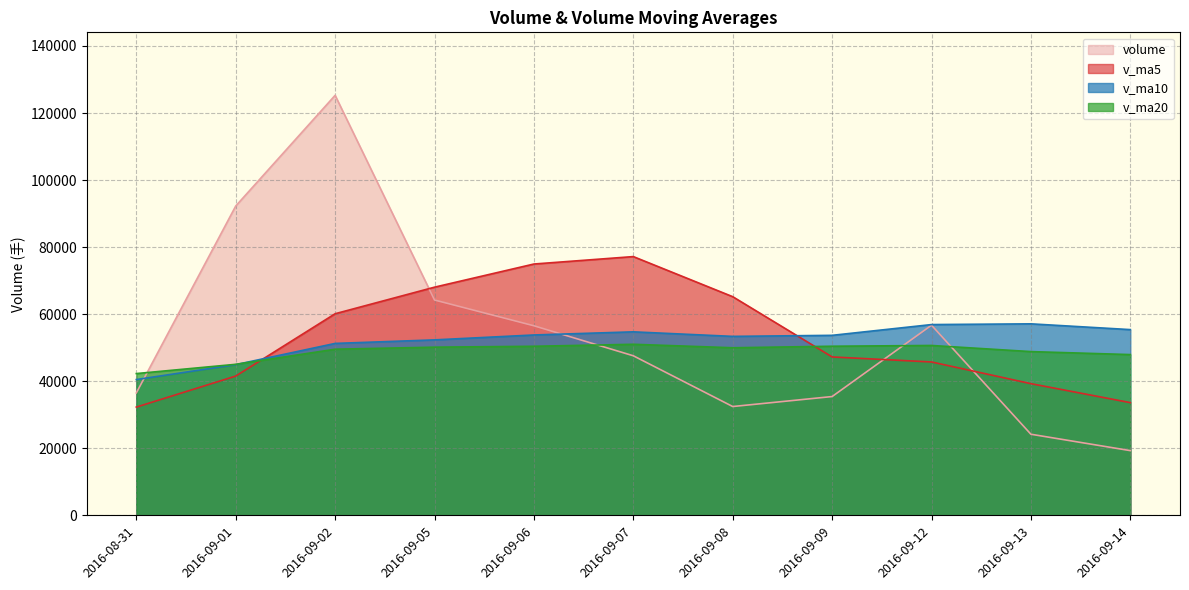

Reading left to right, transcribe all the data shown in this chart.

volume: 2016-08-31=36504.2	2016-09-01=92254.5	2016-09-02=125275.3	2016-09-05=64215.0	2016-09-06=56531.7	2016-09-07=47585.2	2016-09-08=32447.0	2016-09-09=35423.0	2016-09-12=56704.2	2016-09-13=24179.8	2016-09-14=19291.8
v_ma5: 2016-08-31=32277.8	2016-09-01=41531.1	2016-09-02=60125.1	2016-09-05=68049.8	2016-09-06=74956.2	2016-09-07=77172.4	2016-09-08=65210.9	2016-09-09=47240.4	2016-09-12=45738.2	2016-09-13=39267.8	2016-09-14=33609.2
v_ma10: 2016-08-31=40490.1	2016-09-01=44942.1	2016-09-02=51271.1	2016-09-05=52326.8	2016-09-06=53791.9	2016-09-07=54725.1	2016-09-08=53371.0	2016-09-09=53682.8	2016-09-12=56894.0	2016-09-13=57112.0	2016-09-14=55390.8
v_ma20: 2016-08-31=42277.4	2016-09-01=45037.8	2016-09-02=49544.5	2016-09-05=50154.1	2016-09-06=50417.4	2016-09-07=51012.7	2016-09-08=49975.3	2016-09-09=50432.0	2016-09-12=50659.9	2016-09-13=48831.1	2016-09-14=47940.4